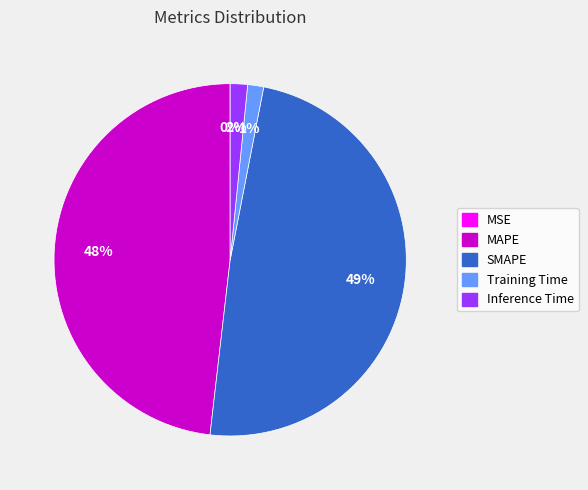

Which slice is the largest?

SMAPE